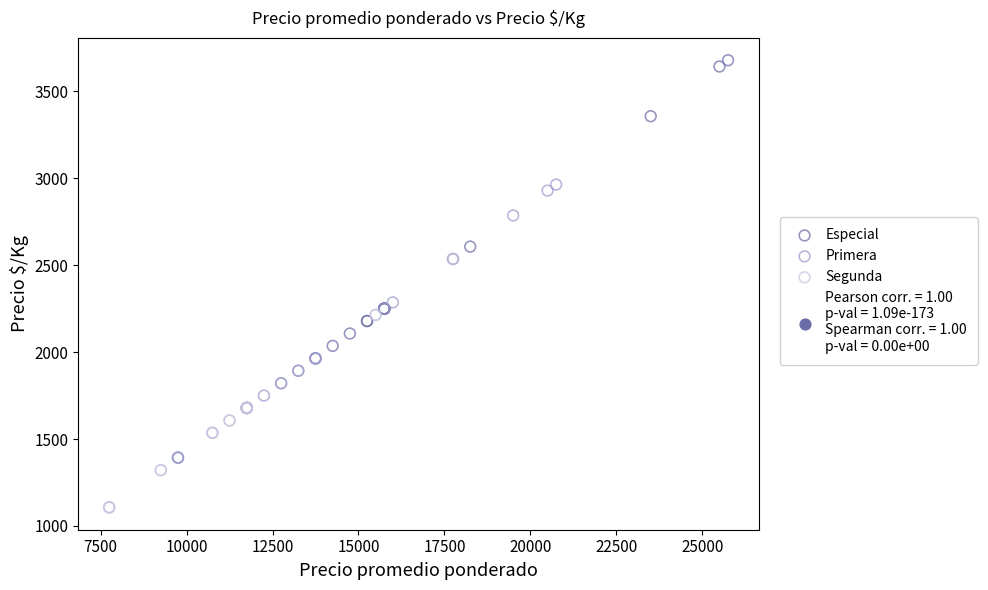

Which series has the widest spread of Y values?

Especial